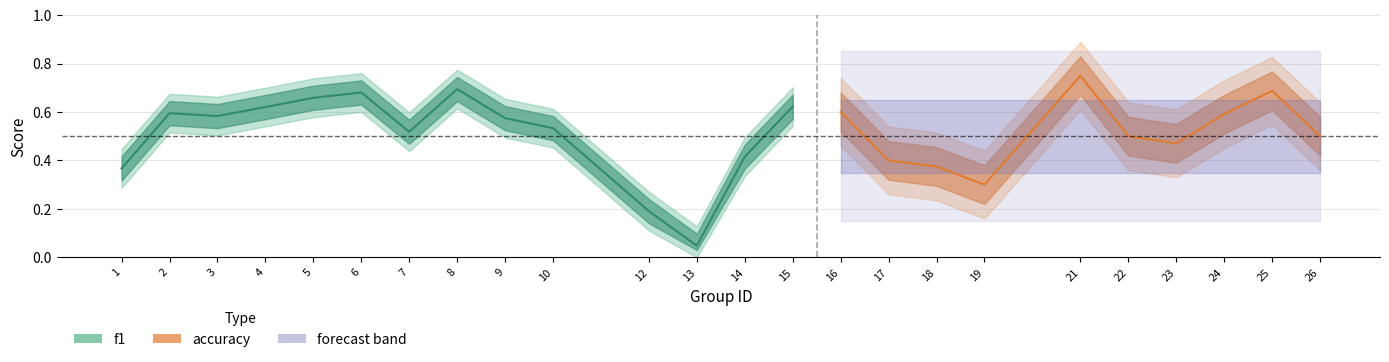

Where is the first local minimum for f1?

3